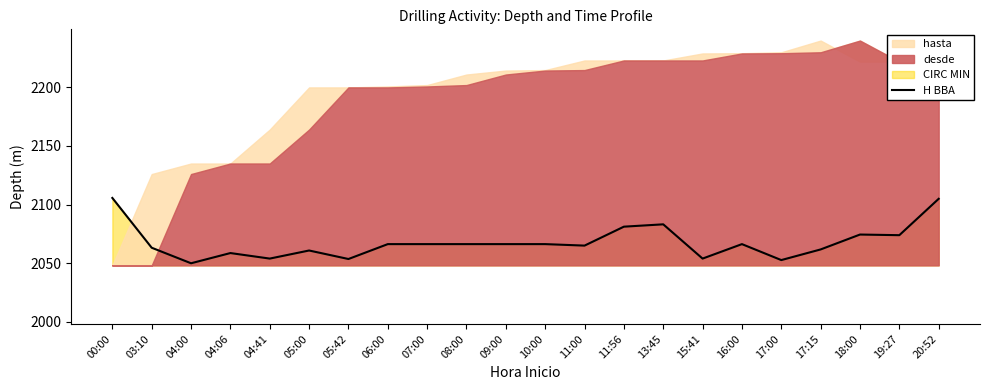

Rank the categories by value from lowest to highest.

04:00, 17:00, 05:42, 04:41, 15:41, 04:06, 05:00, 17:15, 03:10, 11:00, 06:00, 07:00, 08:00, 09:00, 10:00, 16:00, 19:27, 18:00, 11:56, 13:45, 20:52, 00:00